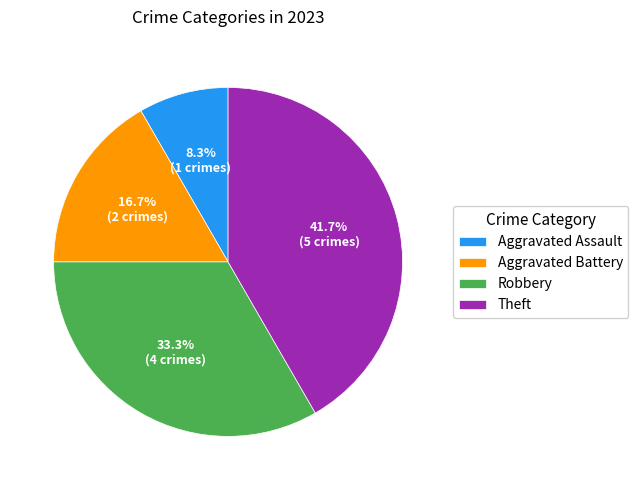

What is the largest slice in the pie chart?

Theft